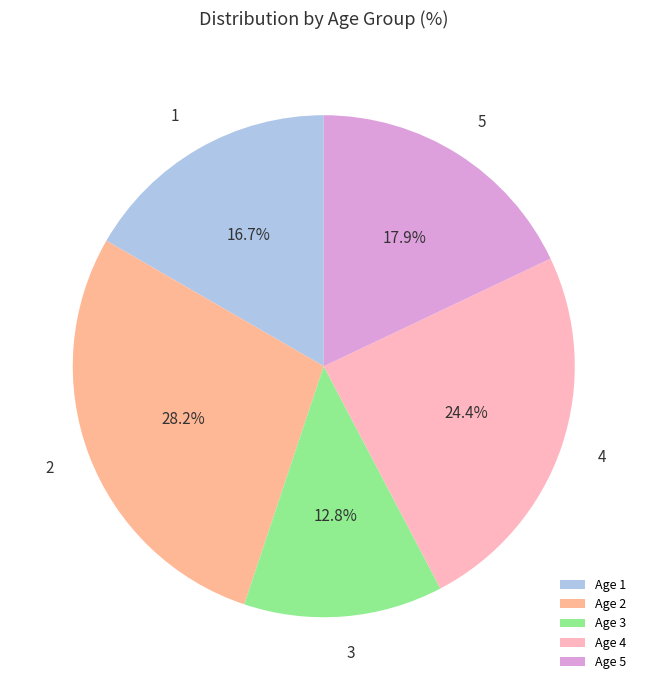

Do Age 1 and Age 5 together represent more than half of the pie?

No